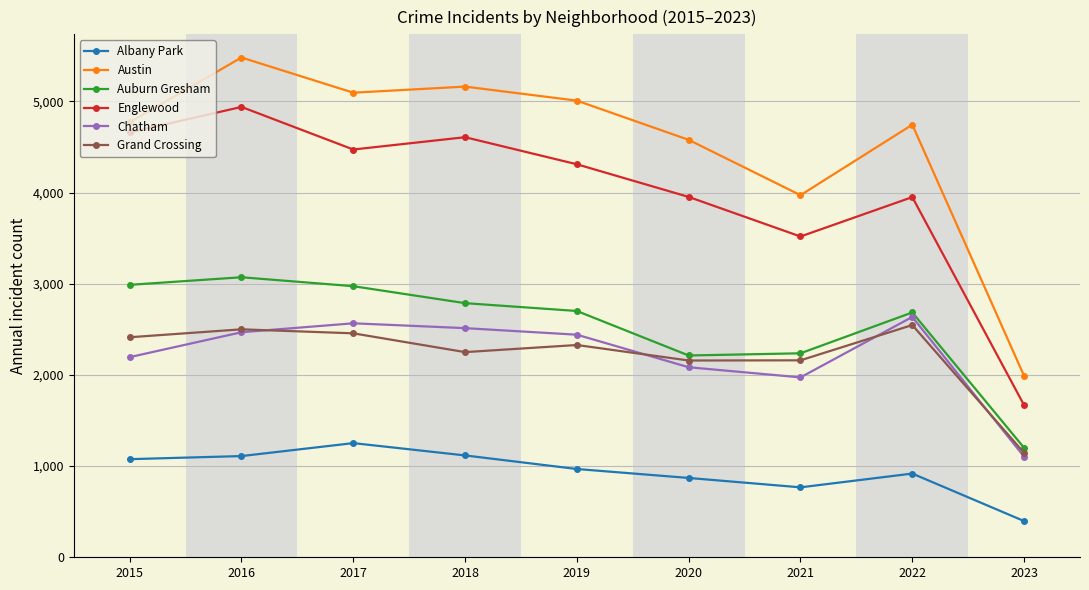

What are all the series names shown in the legend?

Albany Park, Austin, Auburn Gresham, Englewood, Chatham, Grand Crossing